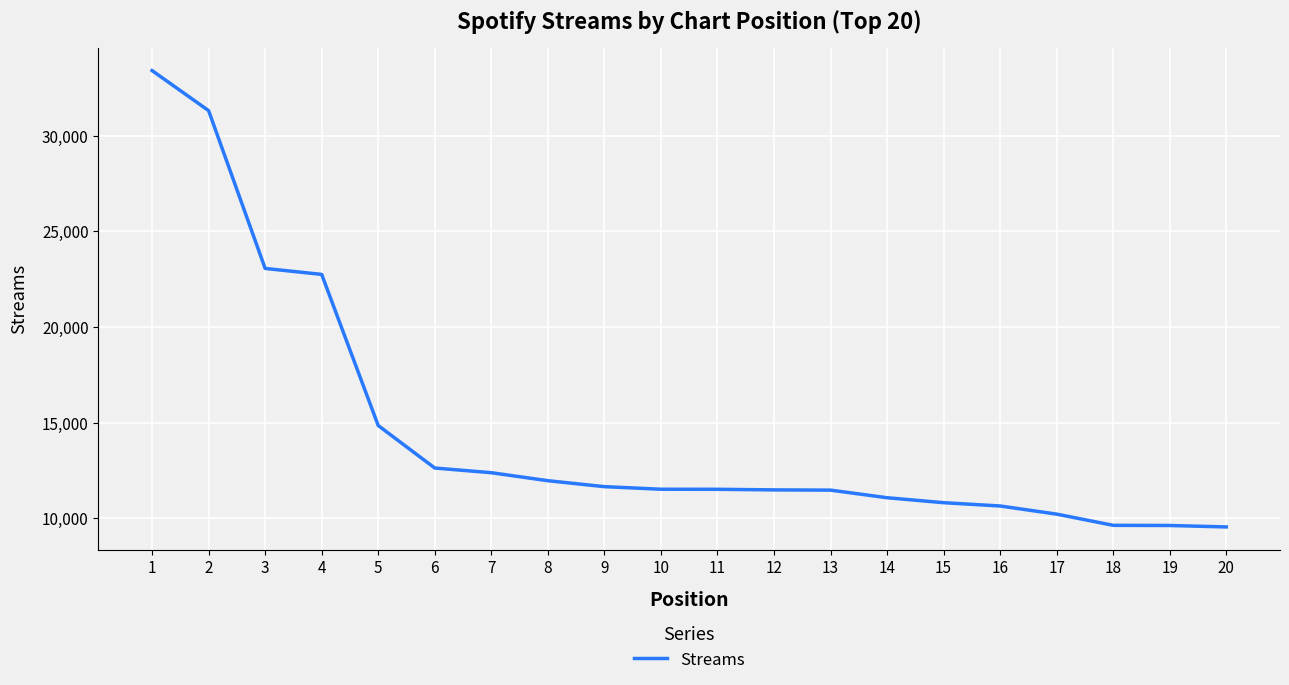

Which has a higher value, 6 or 9?

6